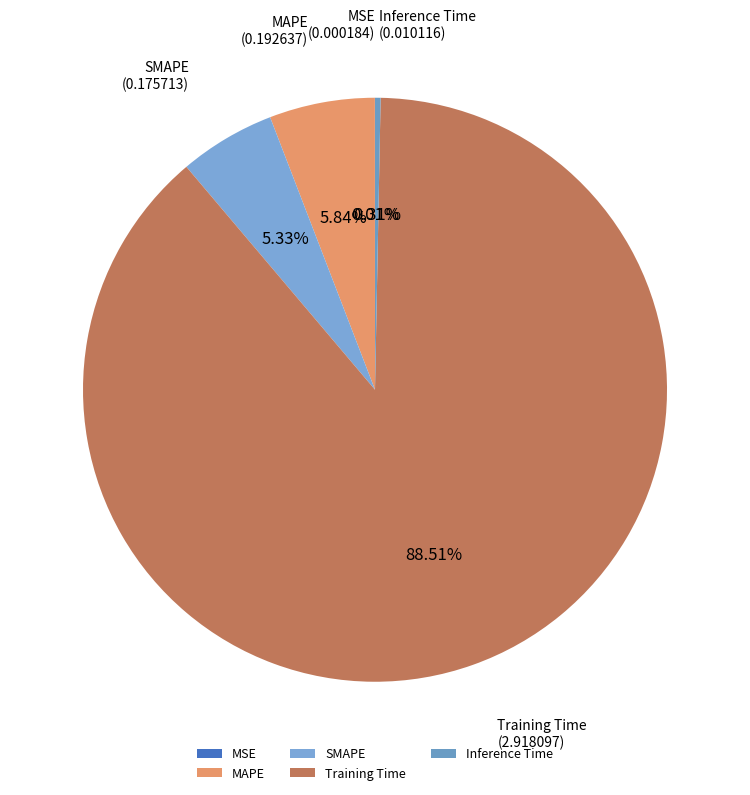

Which has a higher value, Training Time or Inference Time?

Training Time